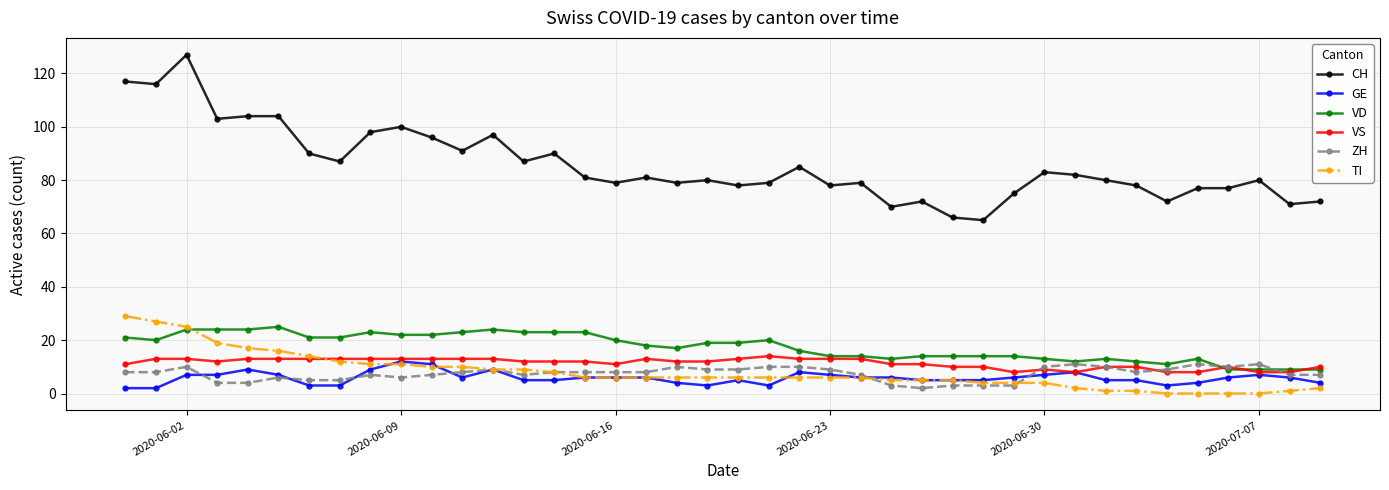

What are all the series names shown in the legend?

CH, GE, VD, VS, ZH, TI